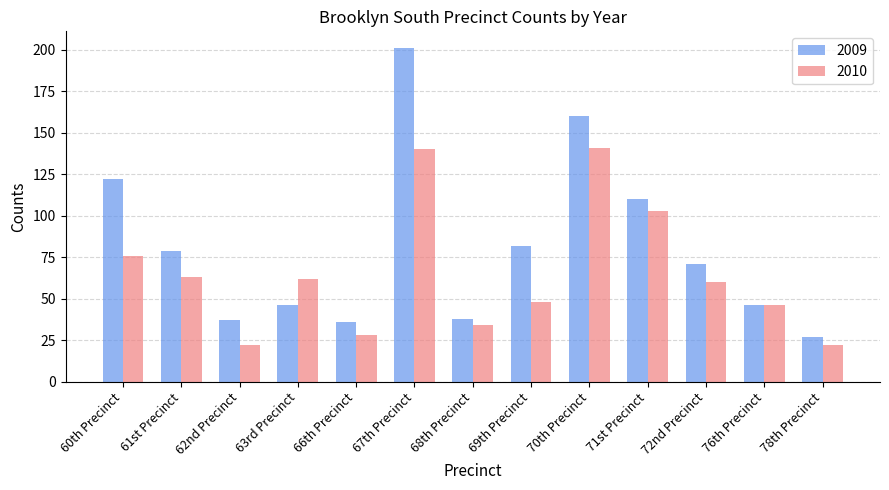

Which category has the lowest value in the 2009 series?

78th Precinct